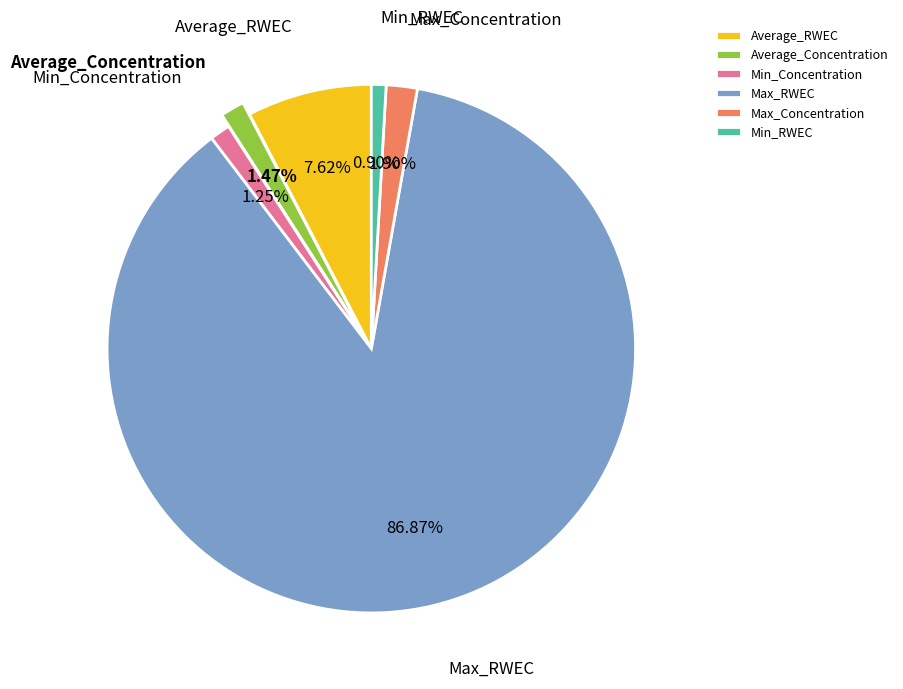

To the nearest percent, what is the combined percentage of Max_RWEC and Max_Concentration?

89%